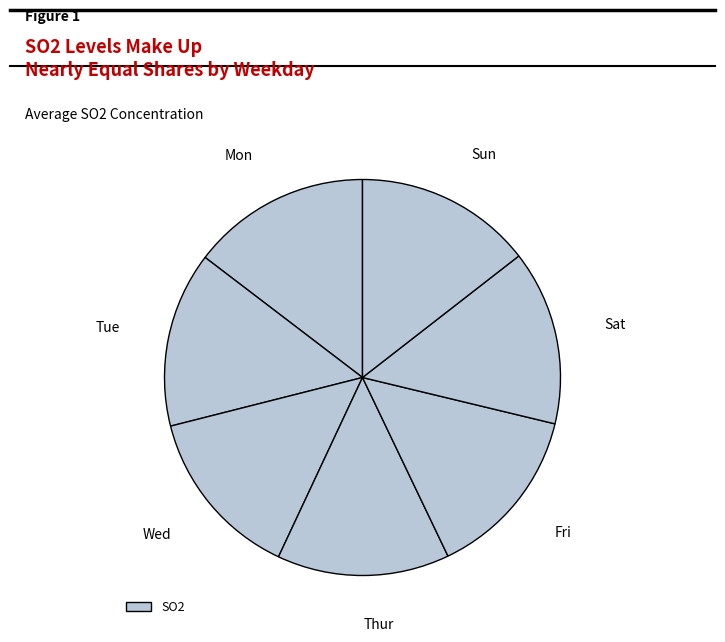

Count the number of slices in the pie.

7